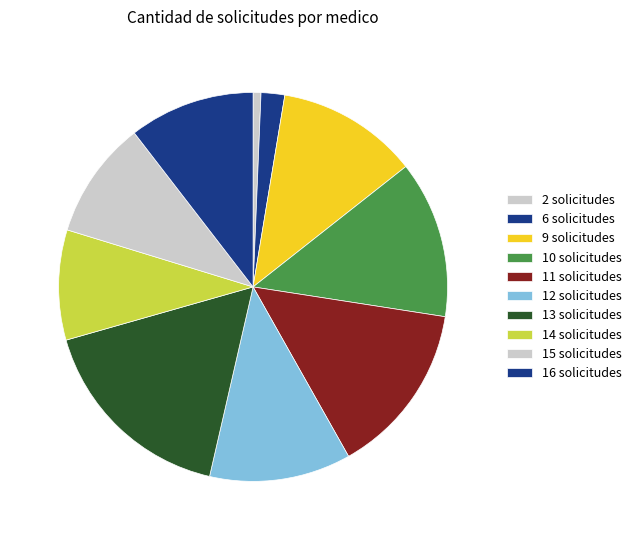

How many slices are in this pie chart?

10